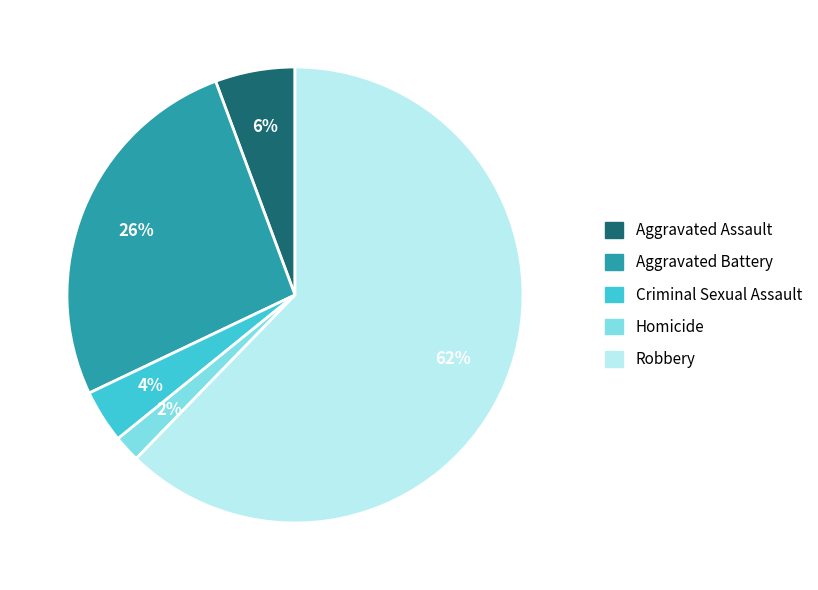

Is Aggravated Assault the majority of the pie?

No